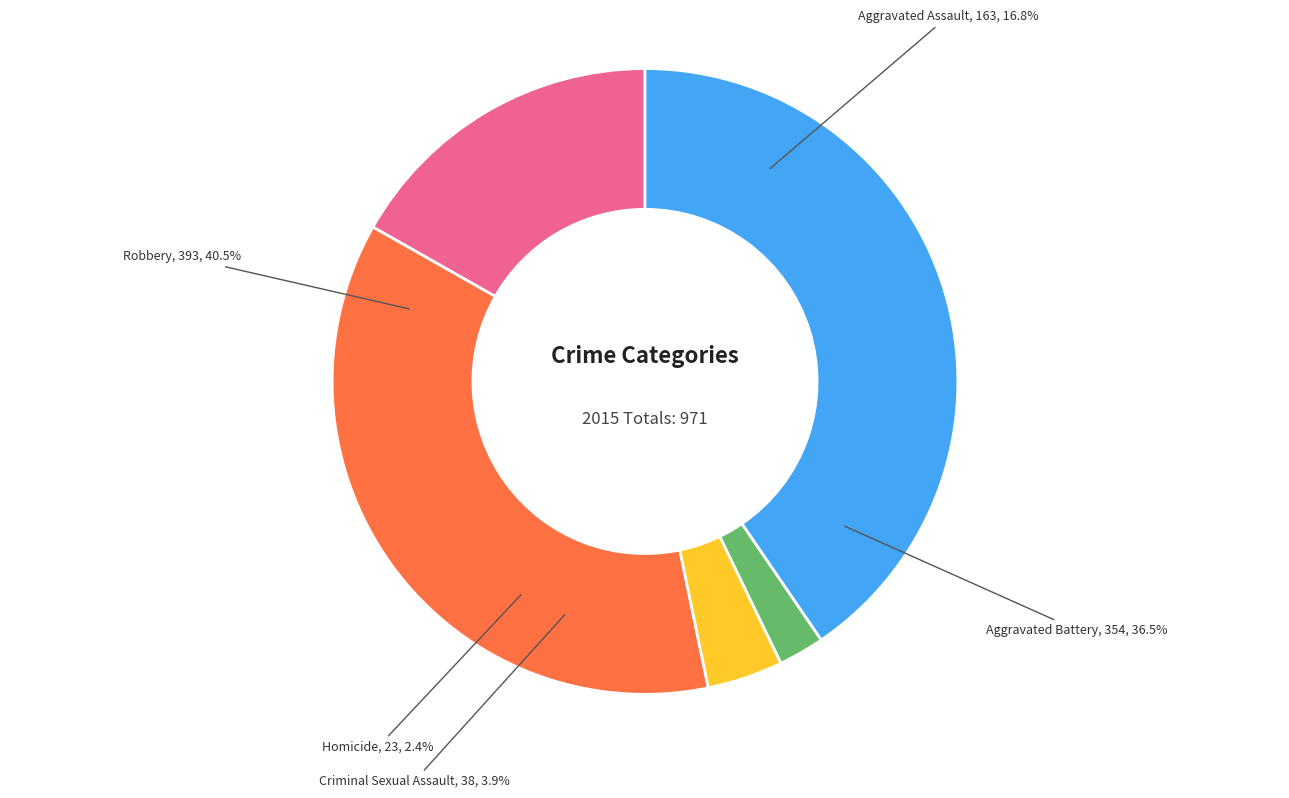

Is the sum of Criminal Sexual Assault and Aggravated Assault greater than half?

No